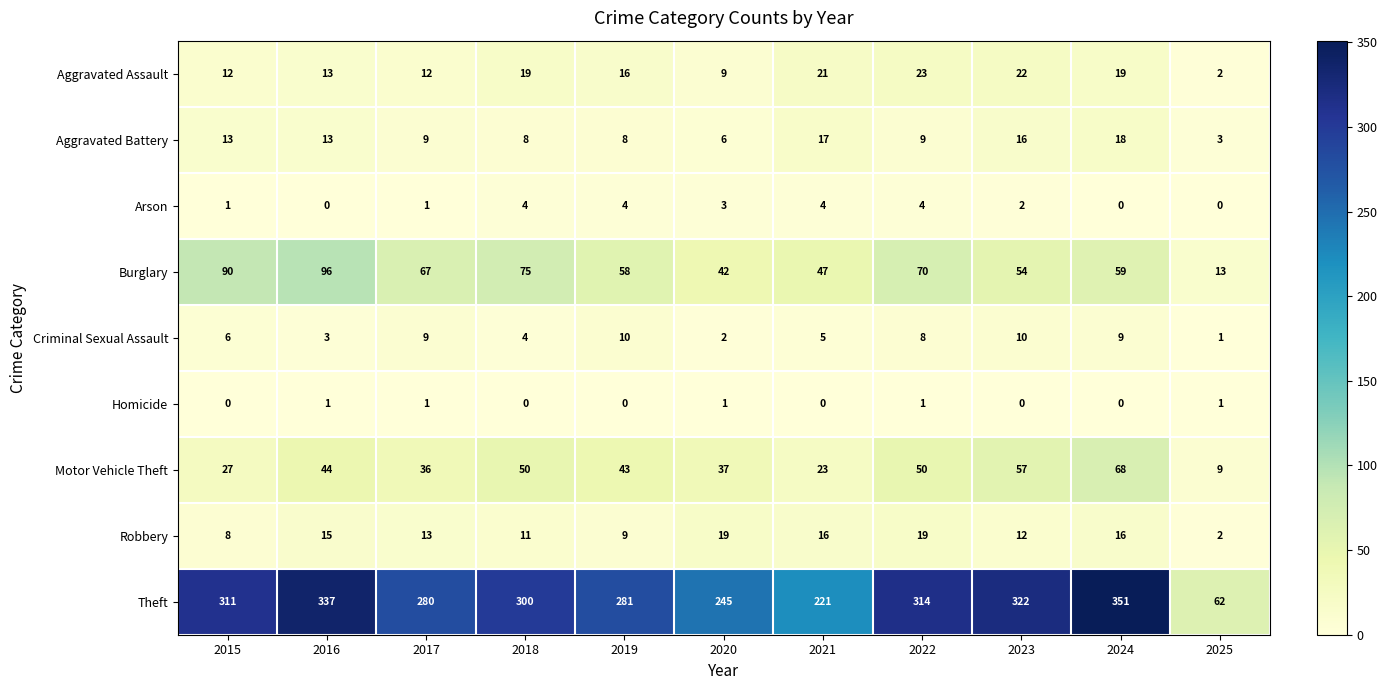

What value does the Aggravated Battery series have at 2023?

16